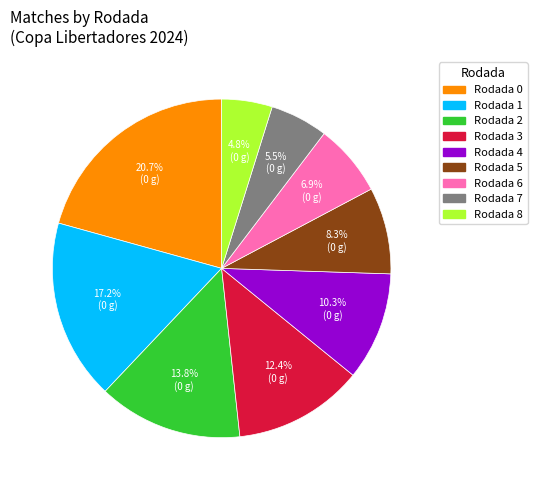

Is there a majority slice in this chart?

No